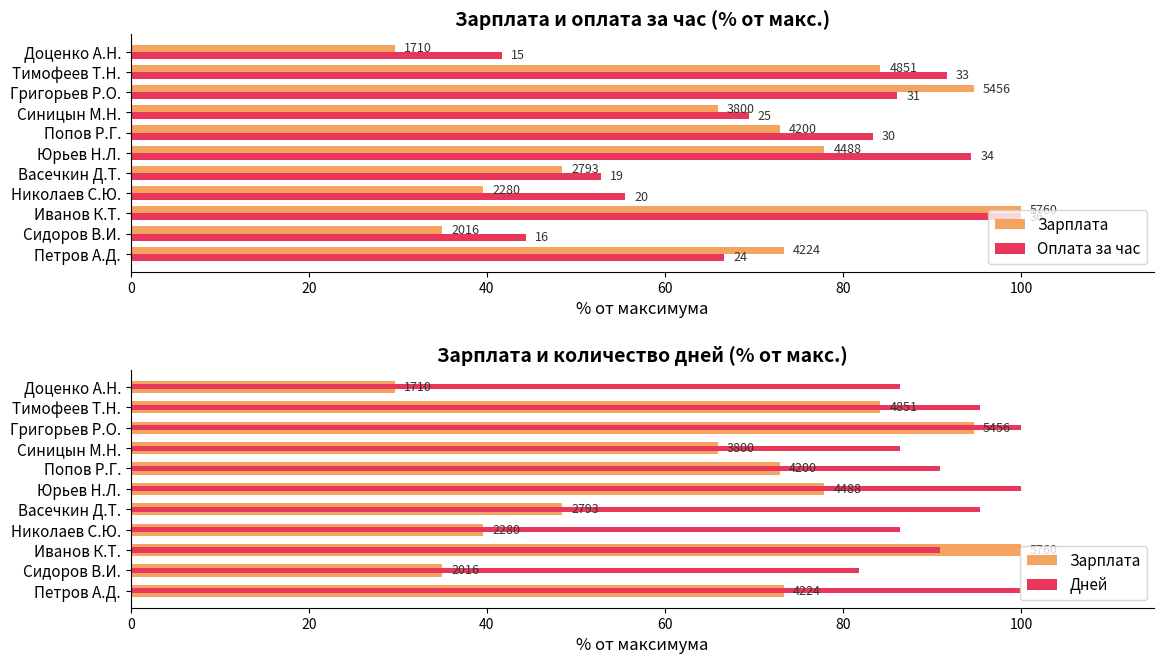

What is the average value of the Оплата за час series?

71.5